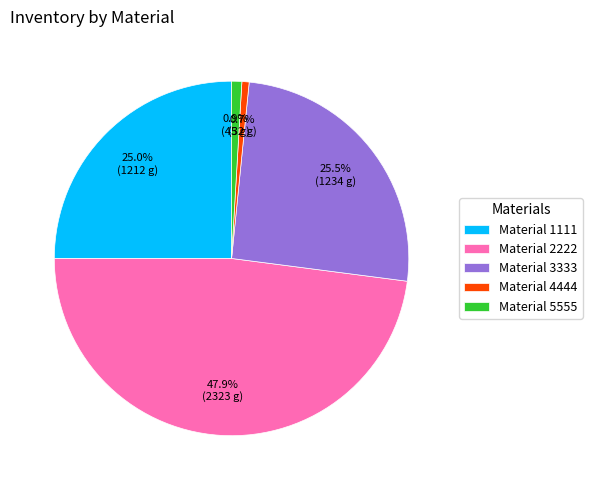

Do Material 1111 and Material 3333 together represent more than half of the pie?

Yes